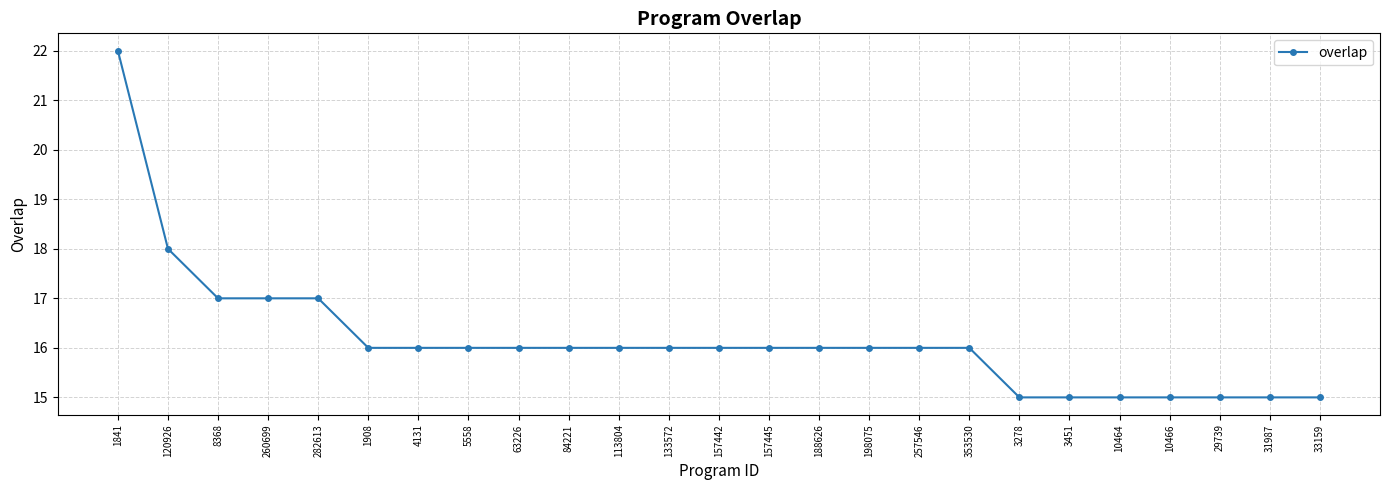

What is the difference between the maximum and minimum values?

7